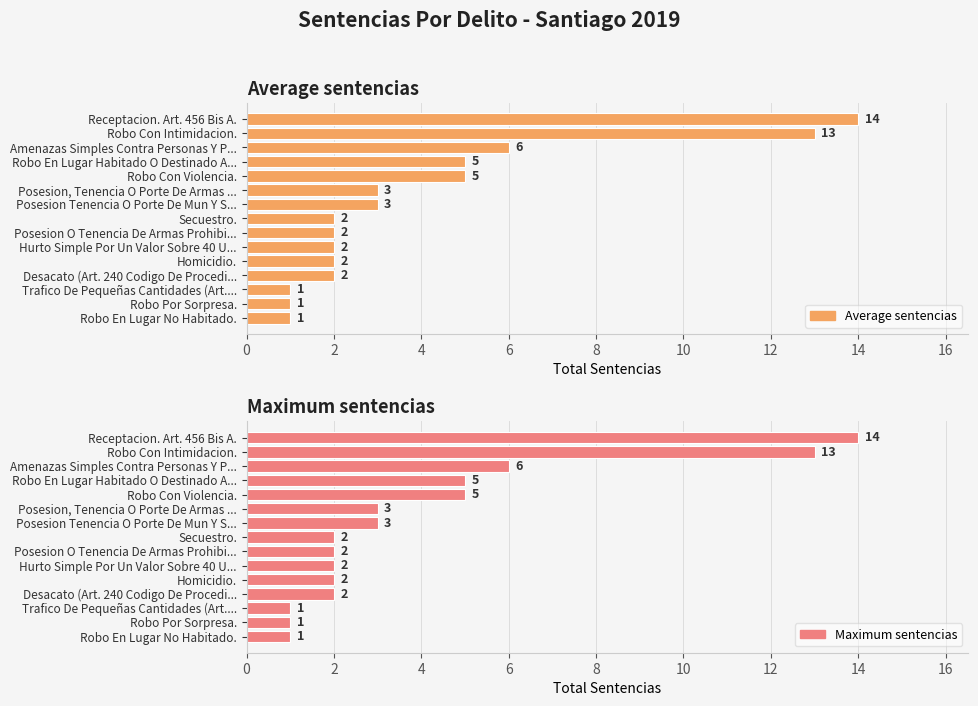

The Total (2019) series shows 5 at Posesion Tenencia O Porte De Mun Y S.... True or false?

False